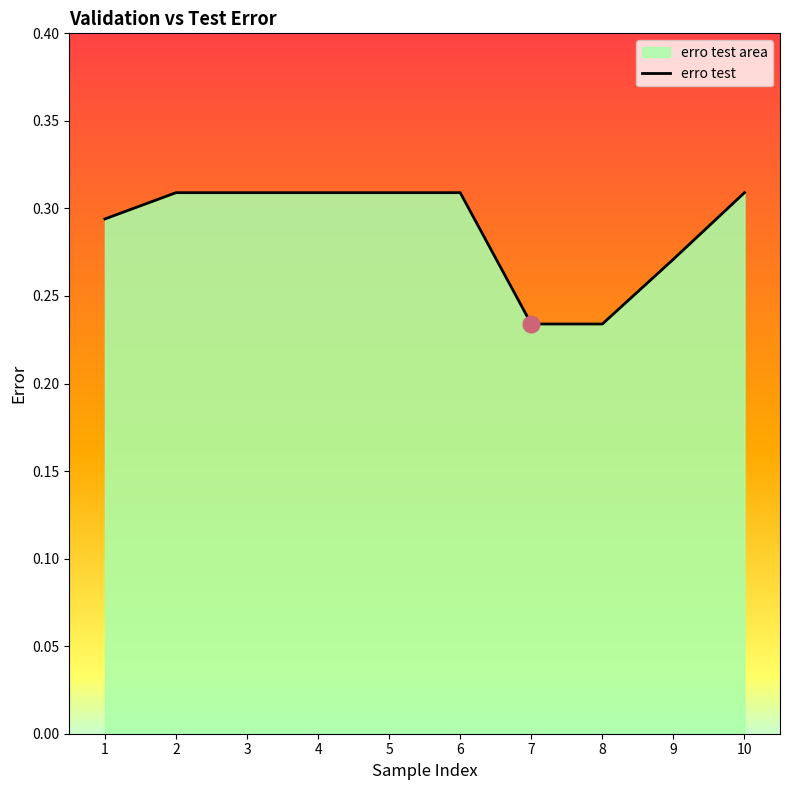

True or false: the data shows 0.1 at 6.

False